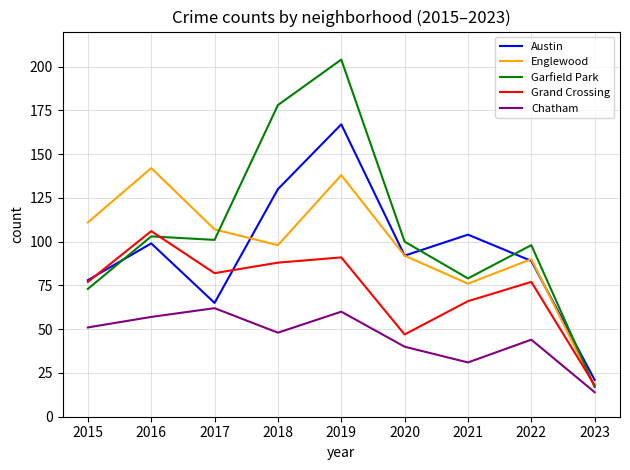

Reading right to left, what are all the values shown in this chart?

Austin: 21	89	104	92	167	130	65	99	78
Englewood: 17	90	76	92	138	98	107	142	111
Garfield Park: 17	98	79	100	204	178	101	103	73
Grand Crossing: 18	77	66	47	91	88	82	106	77
Chatham: 14	44	31	40	60	48	62	57	51